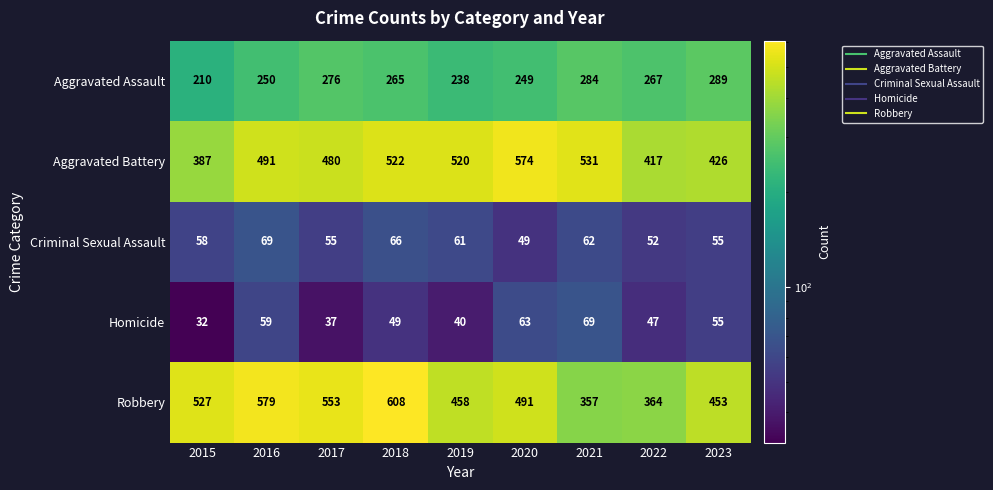

Rank the series at 2019 from lowest to highest value.

Homicide, Criminal Sexual Assault, Aggravated Assault, Robbery, Aggravated Battery